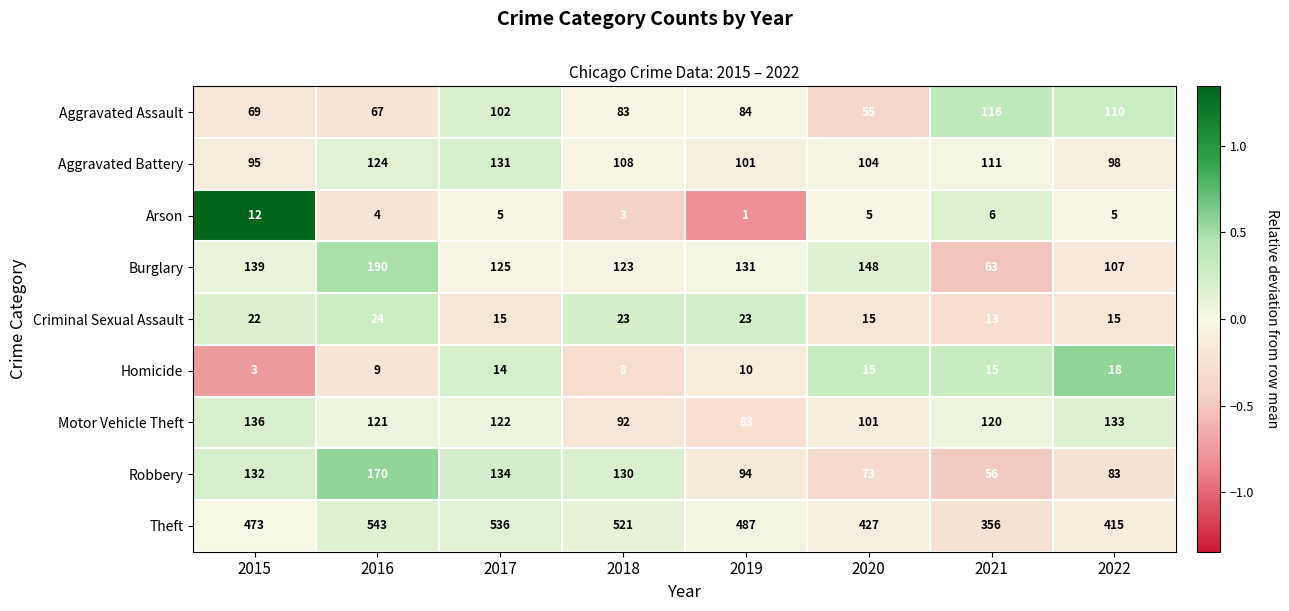

What is the smallest value displayed?

1